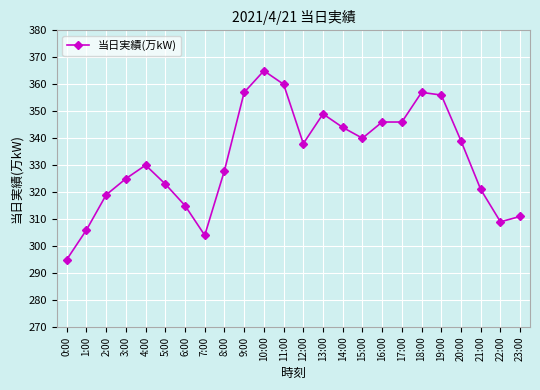

Where is the first local maximum?

4:00